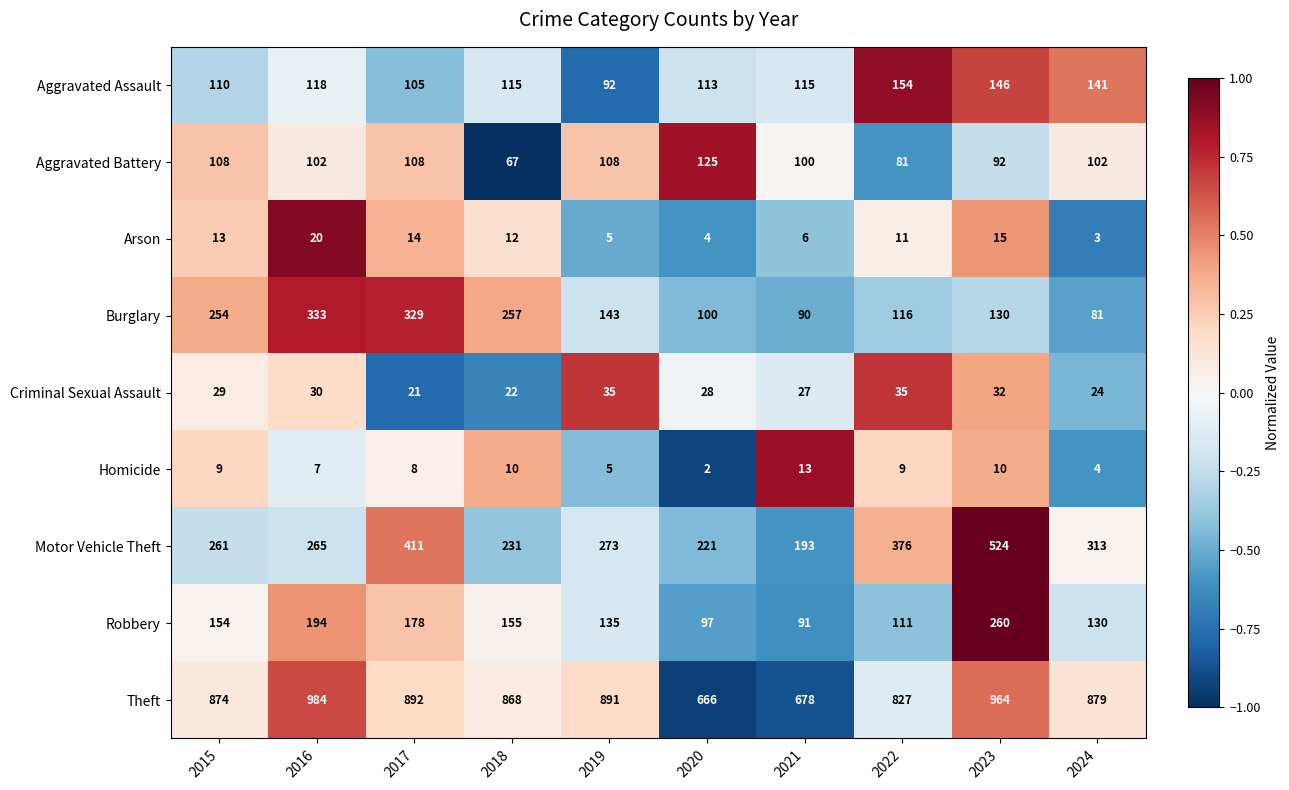

The value of Aggravated Battery at 2022 is 110. True or false?

False